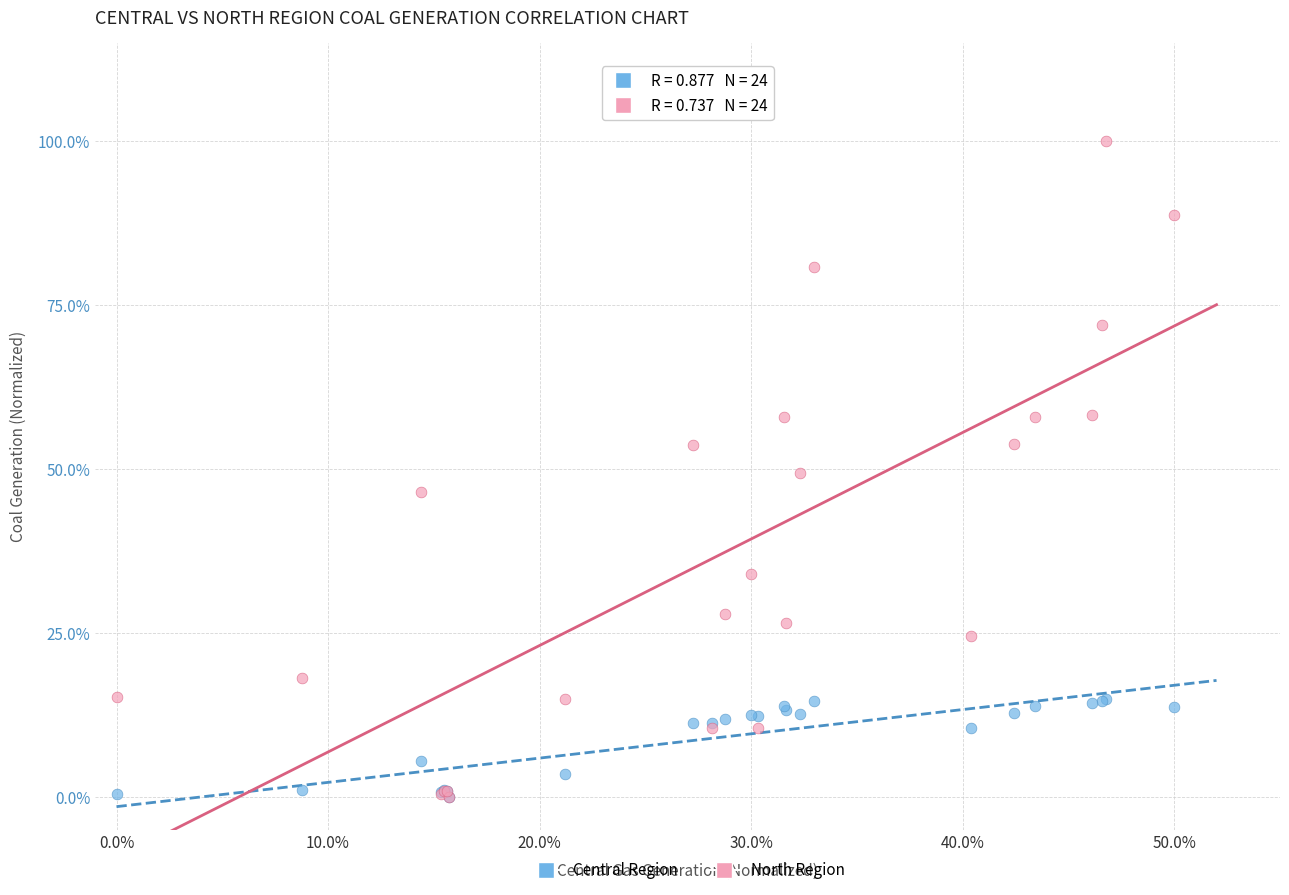

What are all the series names shown in the legend?

Central Region, North Region